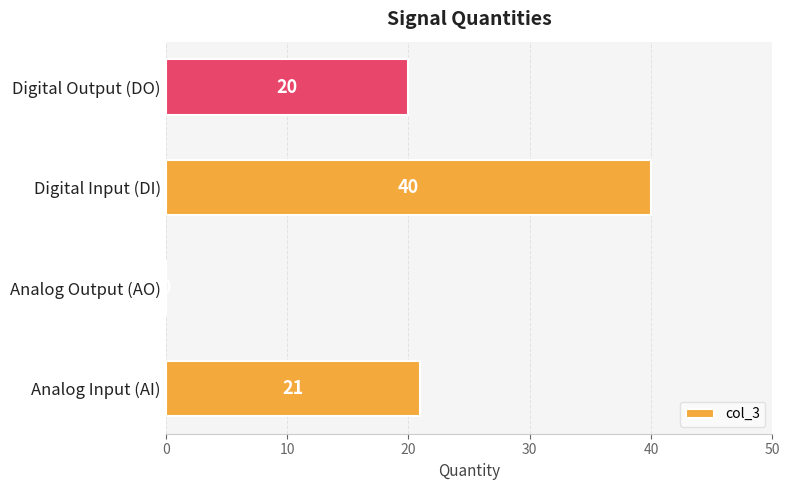

Which label corresponds to the largest value in the chart?

Digital Input (DI)